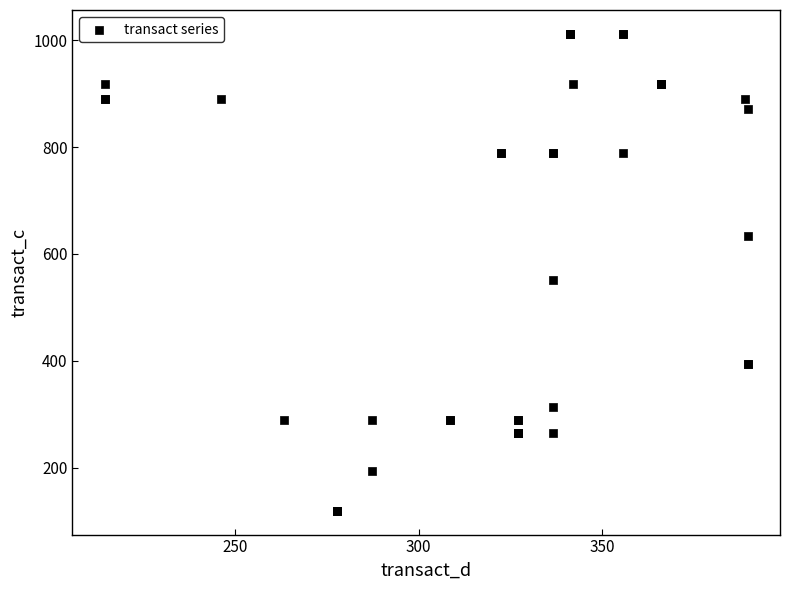

What Y value in the scatter plot is closest to 565?

551.0